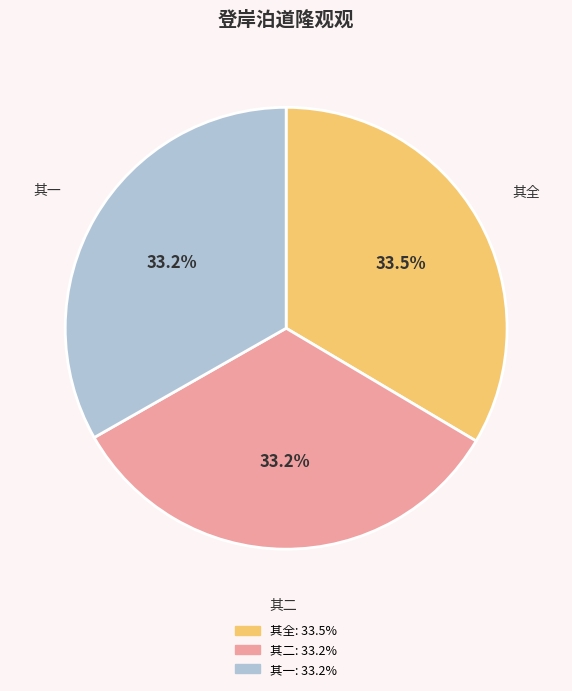

Does any single category account for the majority?

No